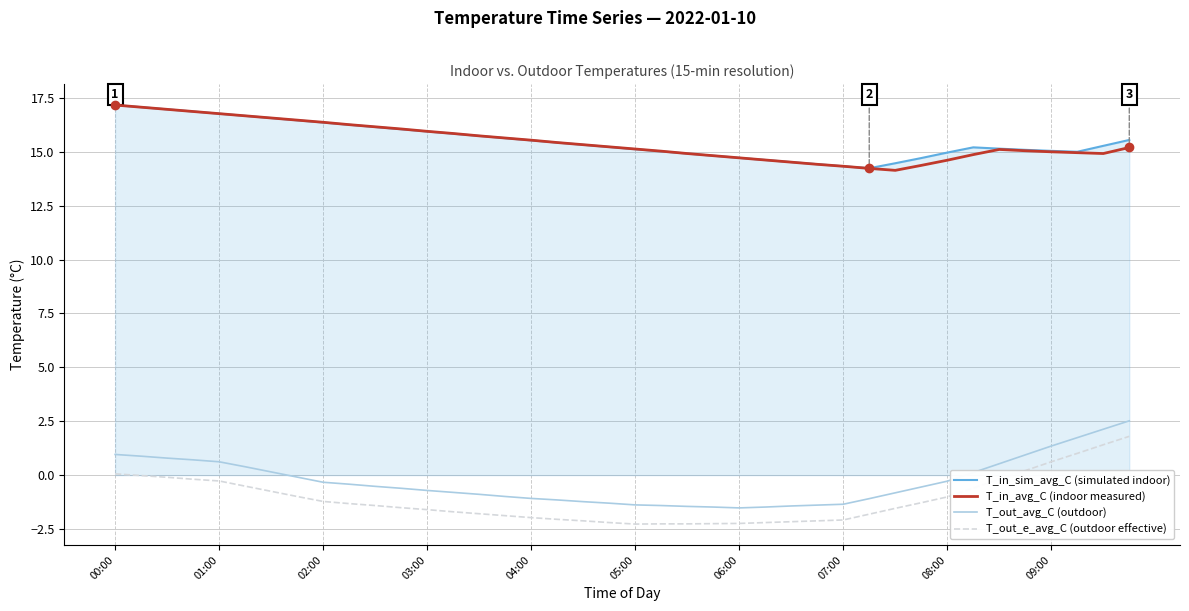

At how many categories does at least one series exceed 5?

40